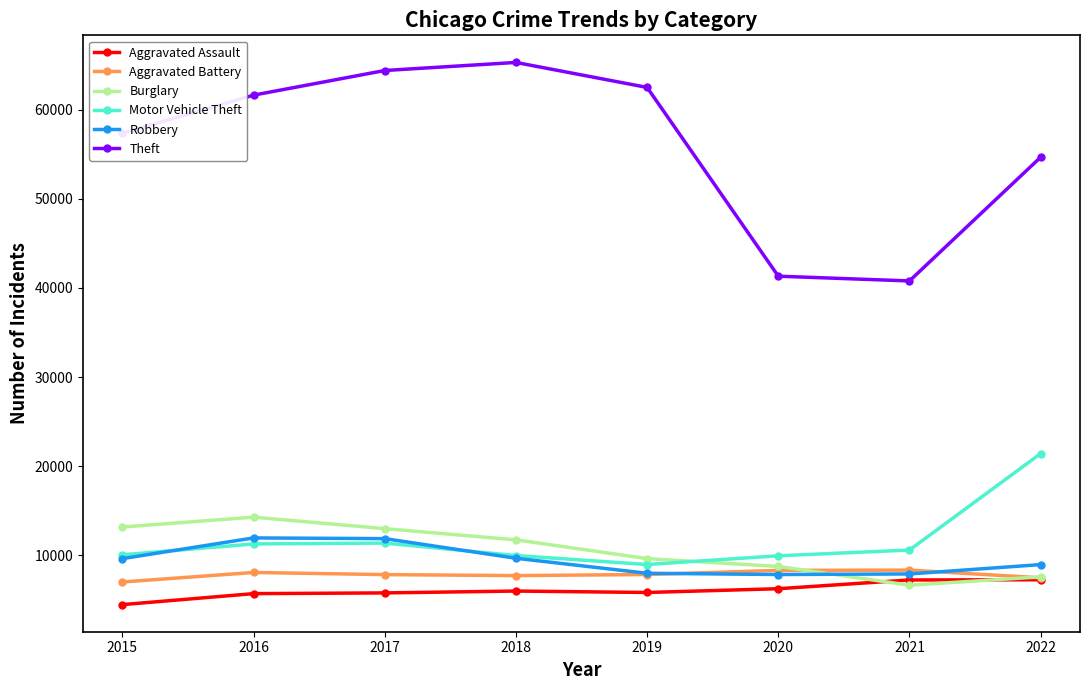

What is the total value across all series at 2016?

112950